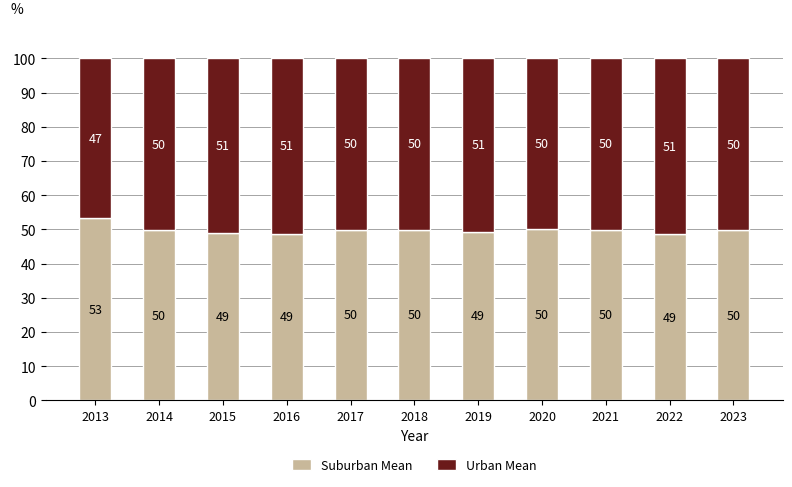

What is the total value across all series at 2014?

100.0